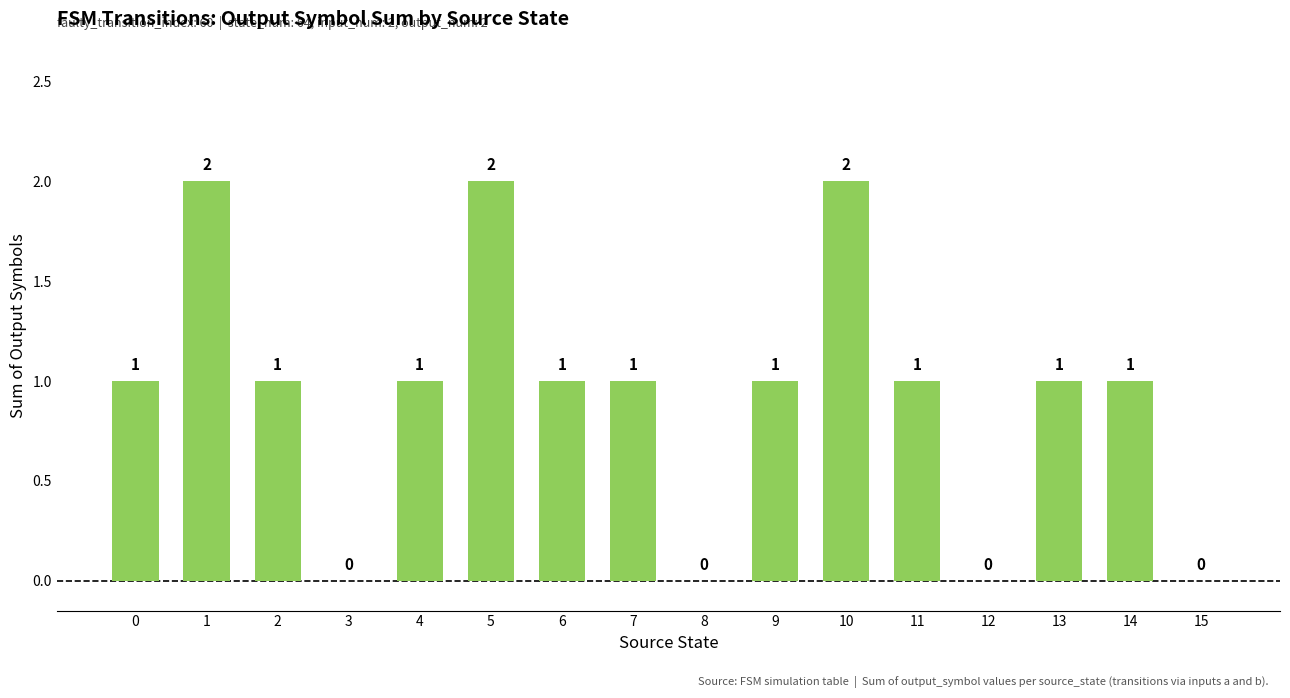

Which has a higher value, 8 or 6?

6